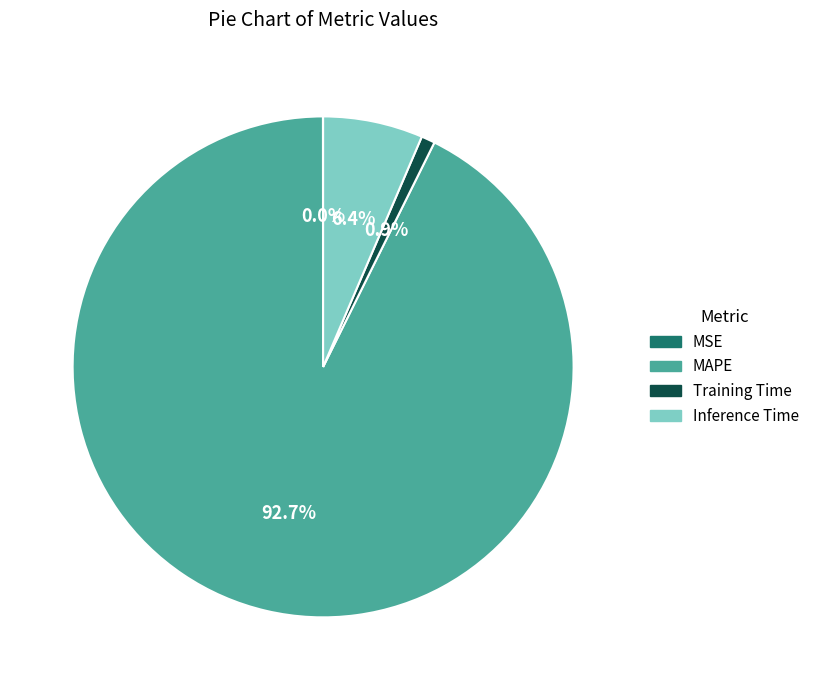

The Training Time slice represents 1% of the pie. True or false?

True